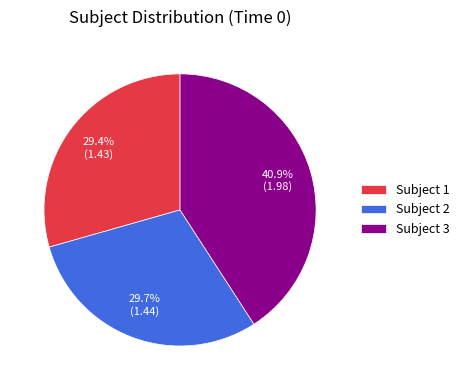

To the nearest percent, what percentage of the pie is Subject 2?

30%